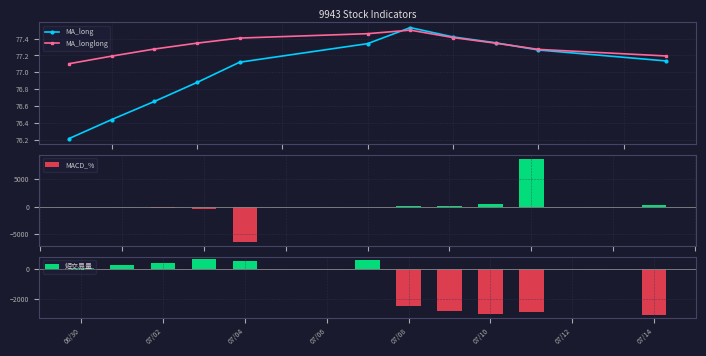

What is the minimum value for MACD_%?

-6441.5